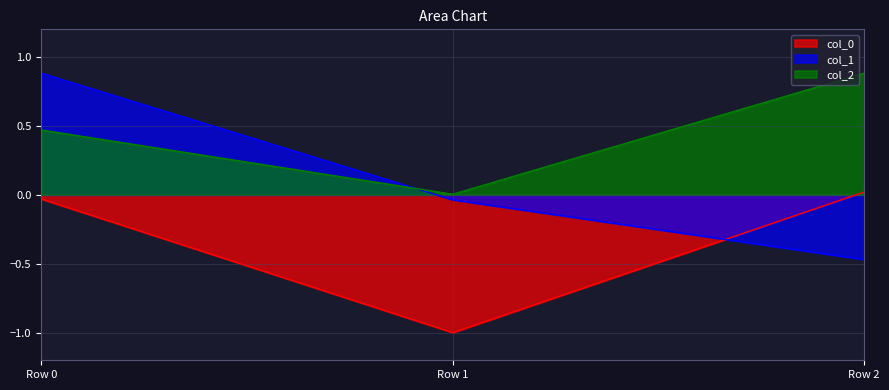

How many values in col_1 are below zero?

2